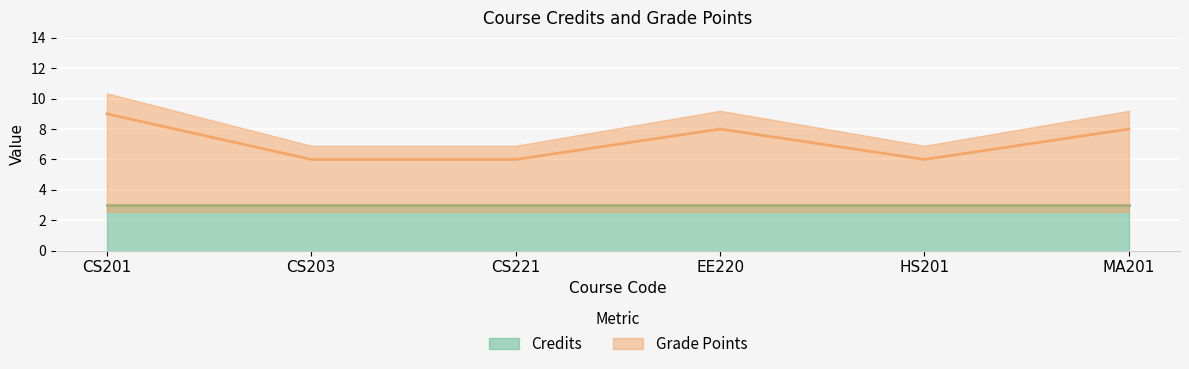

How many categories are shown in the chart?

6